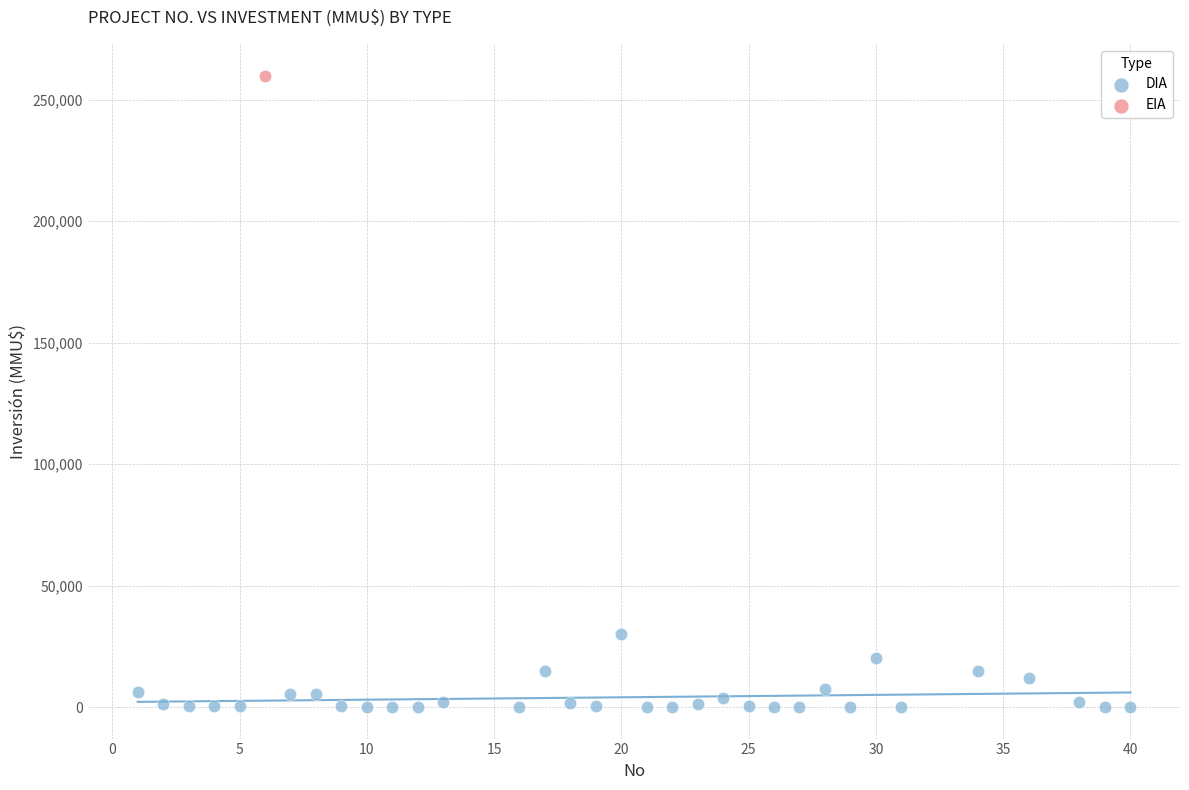

What are all the series names shown in the legend?

DIA, EIA